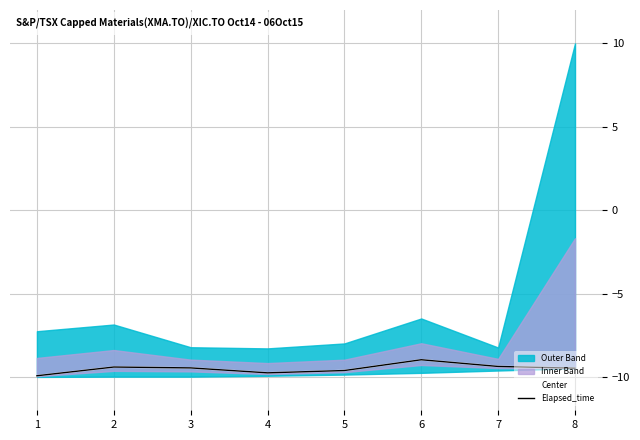

True or false: Center and Elapsed_time intersect in this chart.

False